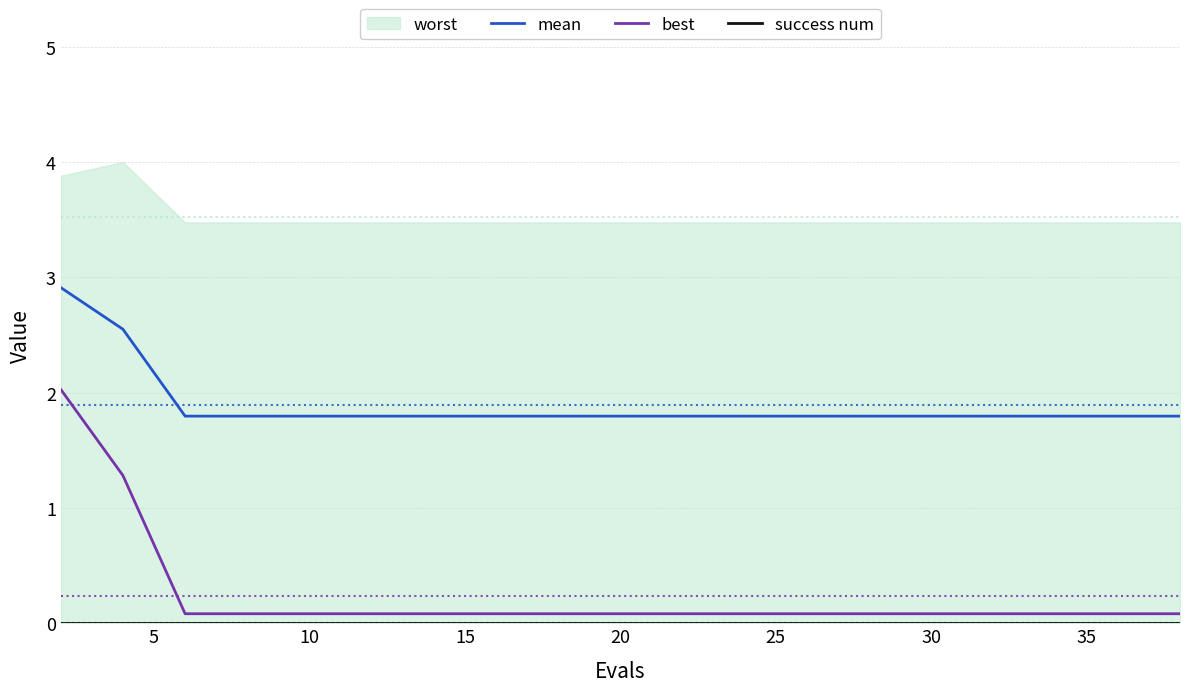

True or false: mean and best cross at least once.

False